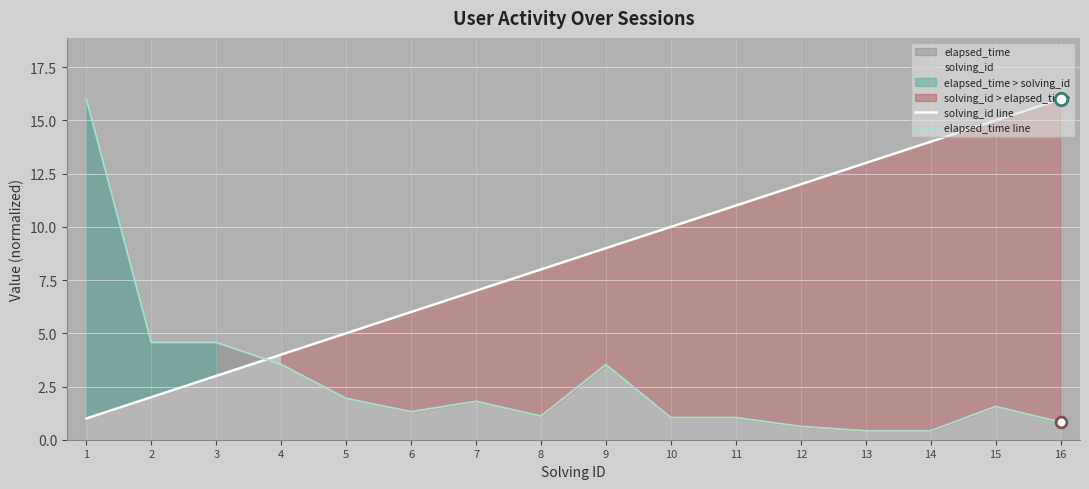

Which series has the largest total across all categories?

solving_id line